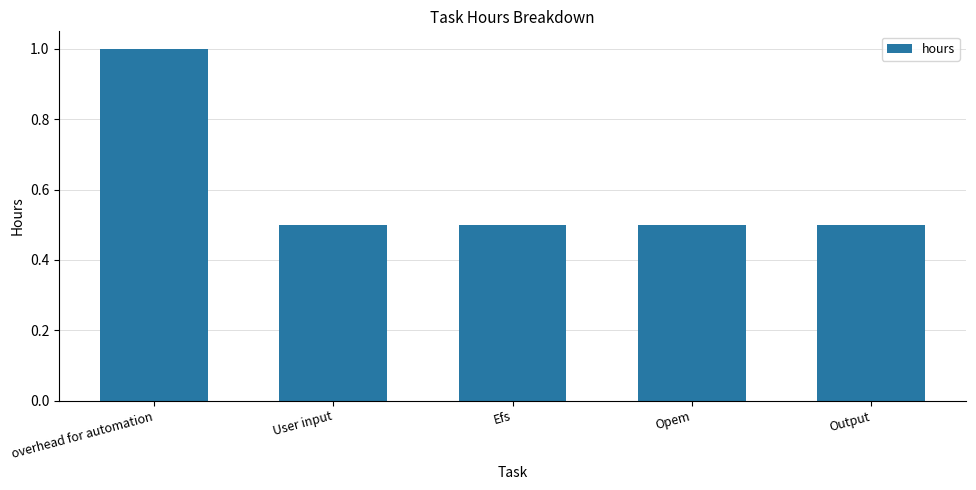

Are the bars horizontal?

No